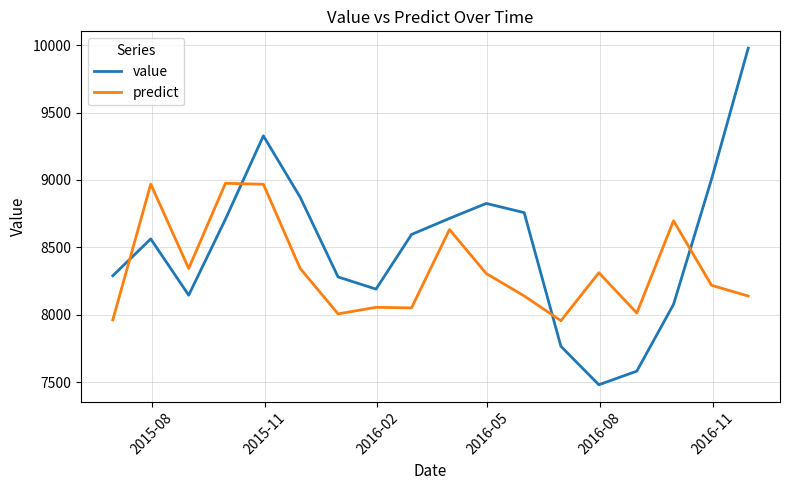

After their last crossing, which series has the higher values: predict or value?

value